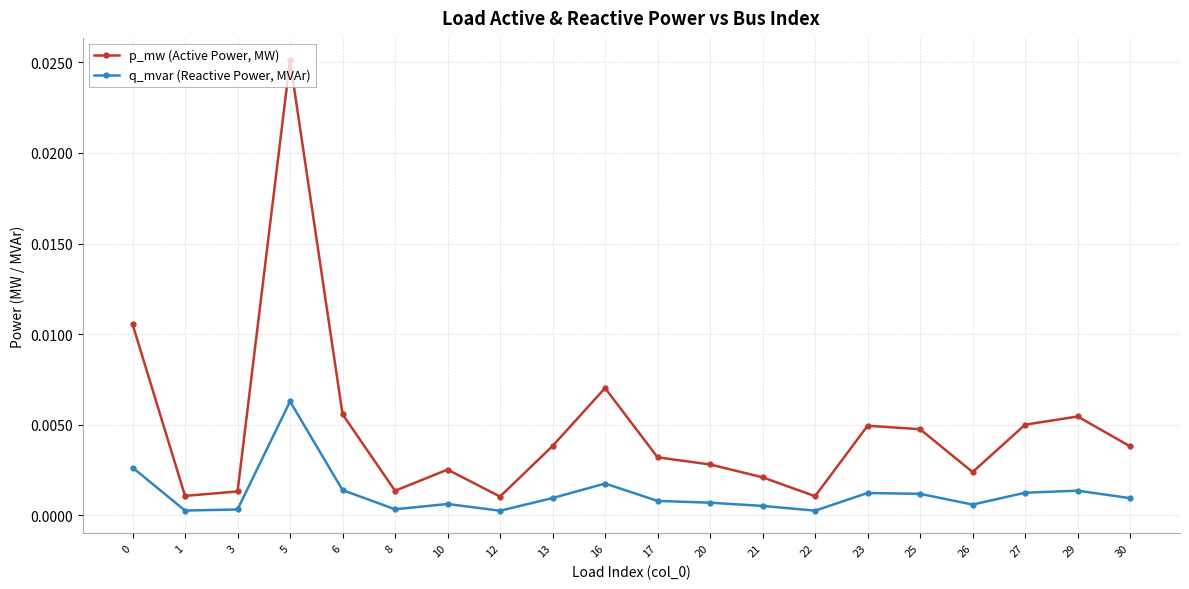

Which series has the largest range (max minus min)?

p_mw (Active Power, MW)